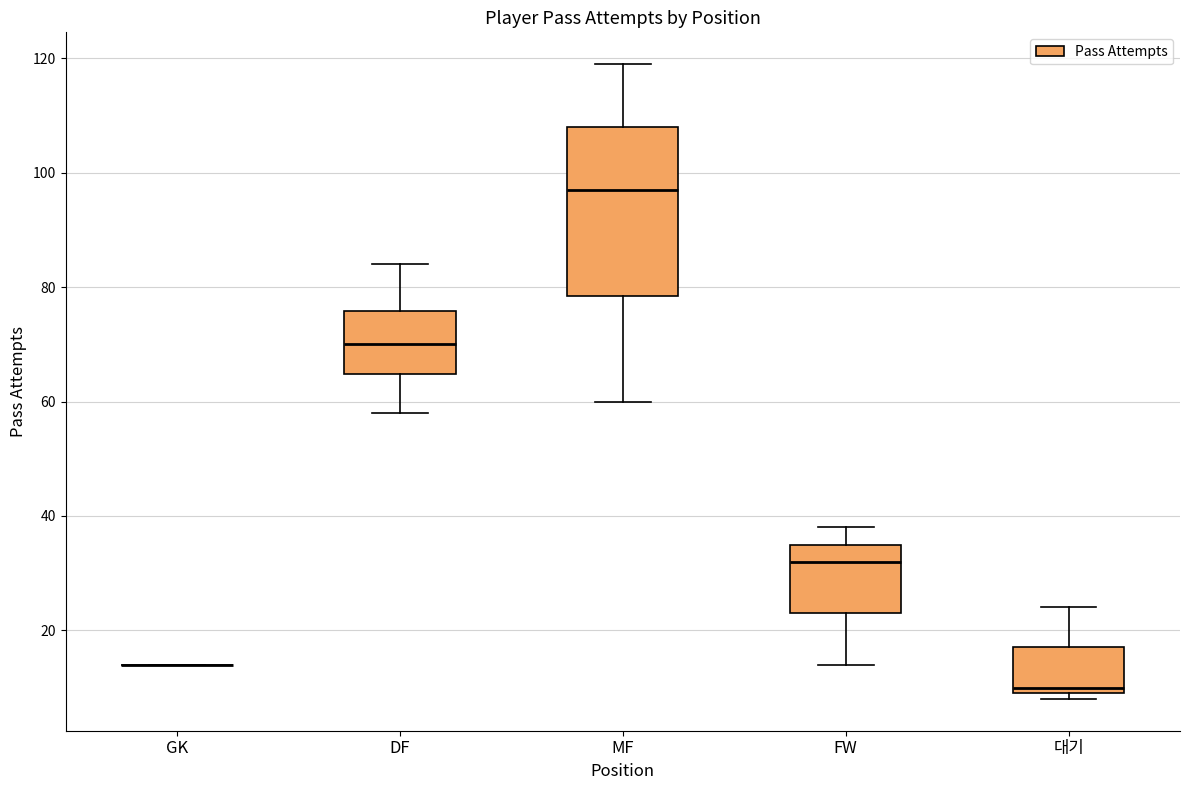

Reading left to right, transcribe this box plot: for each box, give where its median line is, the range the box spans, and where its two whiskers end, as read against the y-axis. The values are not printed on the chart, so give them approximately, as read against the axis.

GK: box collapsed to a line at 14, whiskers 14 to 14
DF: median 70, box 64 to 76, whiskers 58 to 84
MF: median 98, box 78 to 108, whiskers 60 to 120
FW: median 32, box 24 to 36, whiskers 14 to 38
대기: median 10 (just above the box's lower edge), box 10 to 18, whiskers 8 to 24